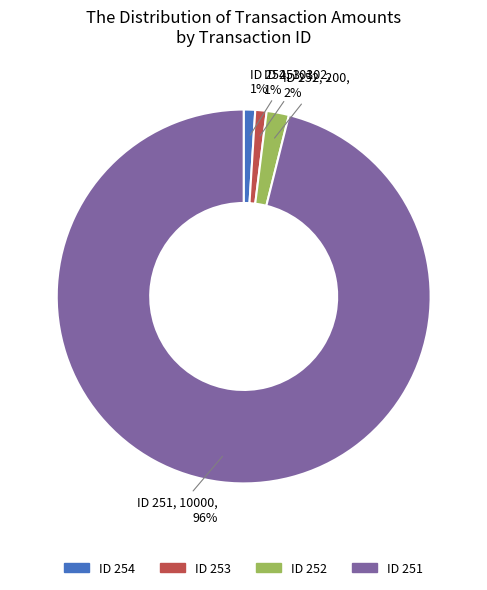

How many slices are in this pie chart?

4